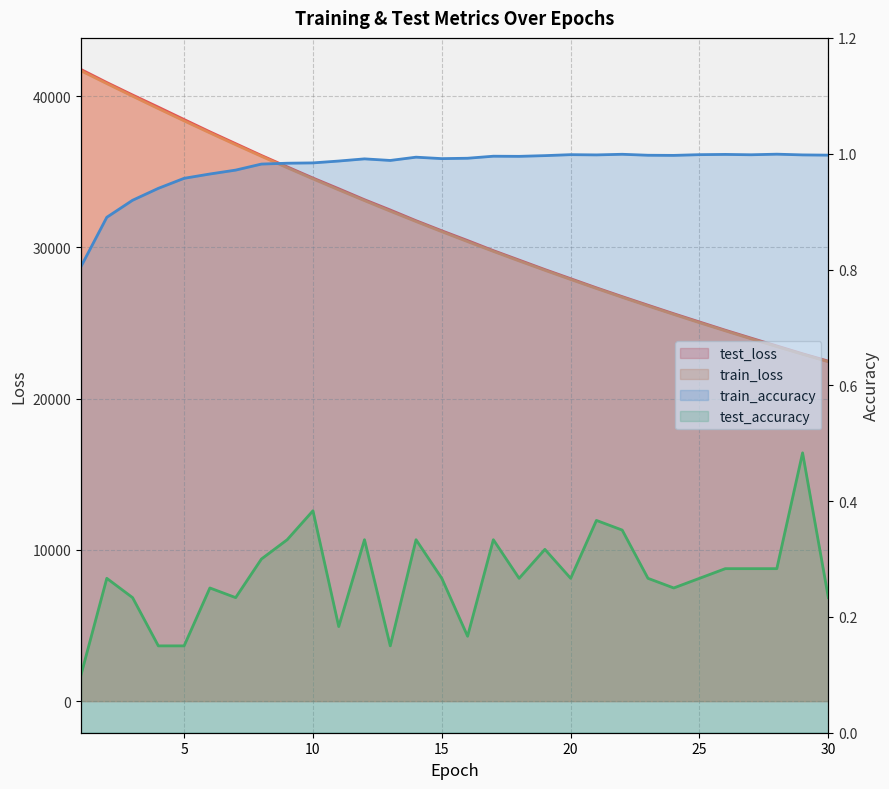

Which category has the highest value in the train_accuracy series?

28